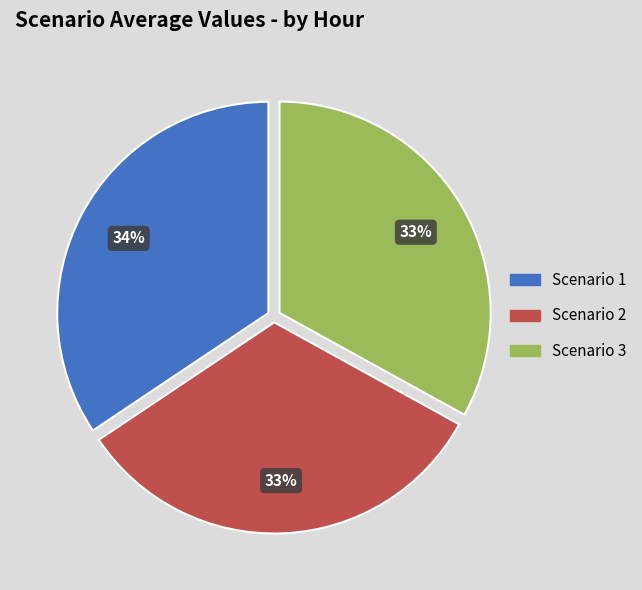

How many slices are in this pie chart?

3